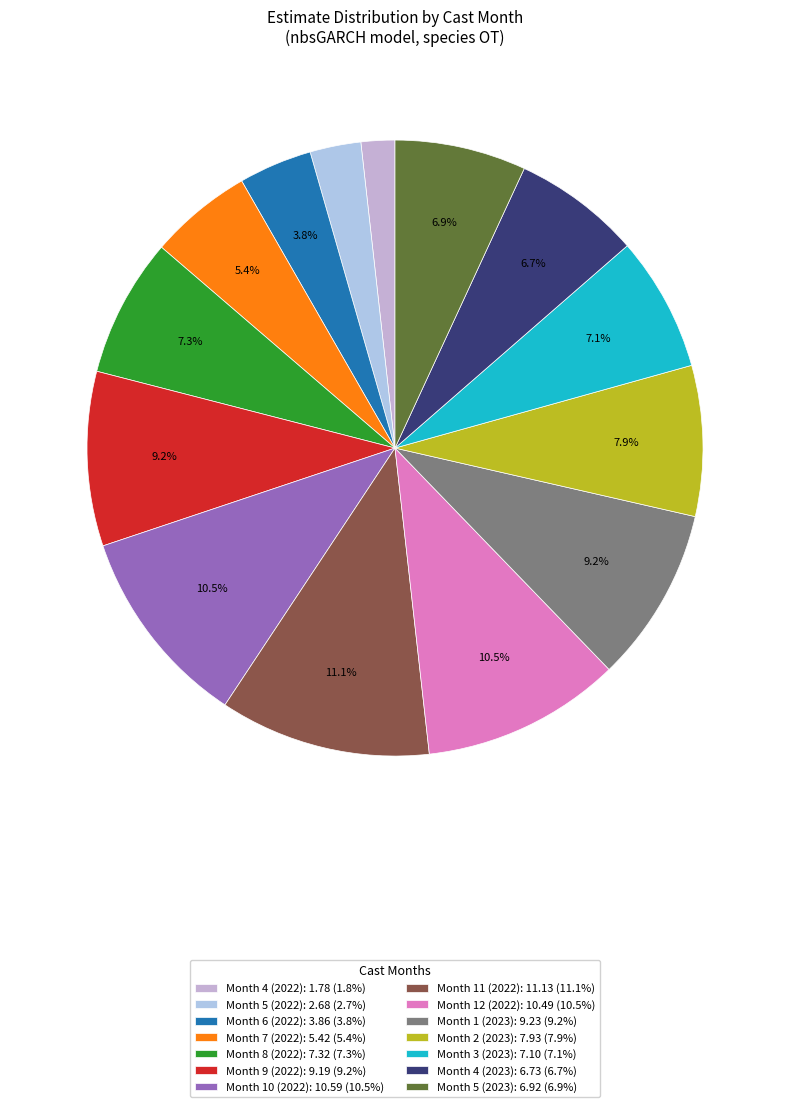

What is the largest slice in the pie chart?

Month 11
(2022)